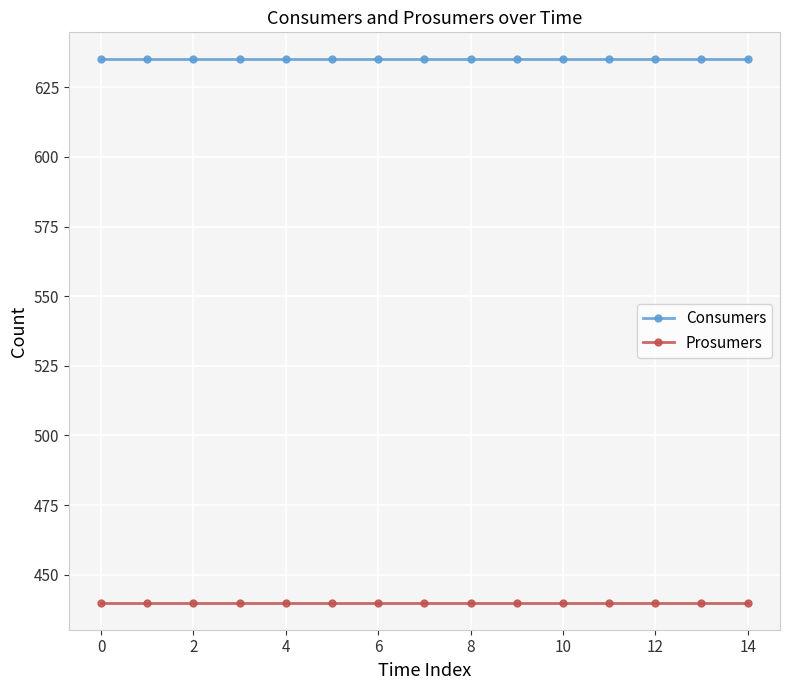

True or false: Consumers and Prosumers cross at least once.

False